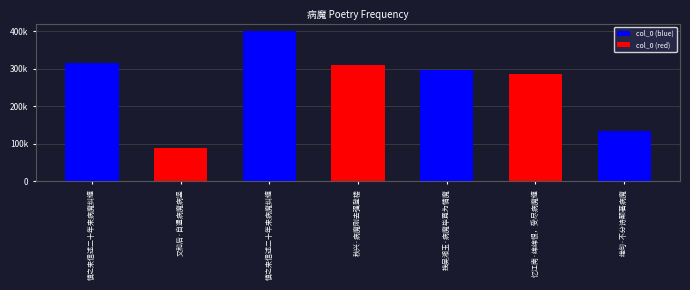

Reading right to left, transcribe all the data shown in this chart.

绝句·不分诗颠著病魔=133071	忆江南·绵绵恨，受尽病魔缠=286699	挽吴湘玉·病魔毕竟为情魔=297301	秋兴·病魔刚去强登楼=311705	慎之来信述二十年来病魔纠缠=400898	又和后·自遣病魔病竖=89833	慎之来信述二十年来病魔纠缠=316422